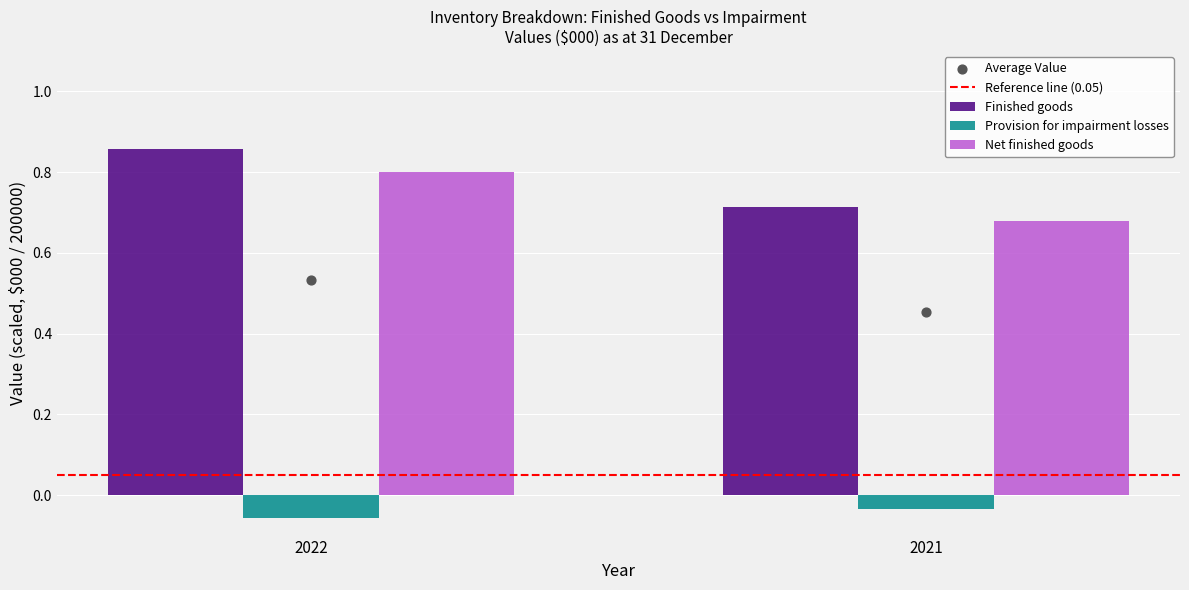

Which series reaches the maximum Y coordinate?

Finished goods